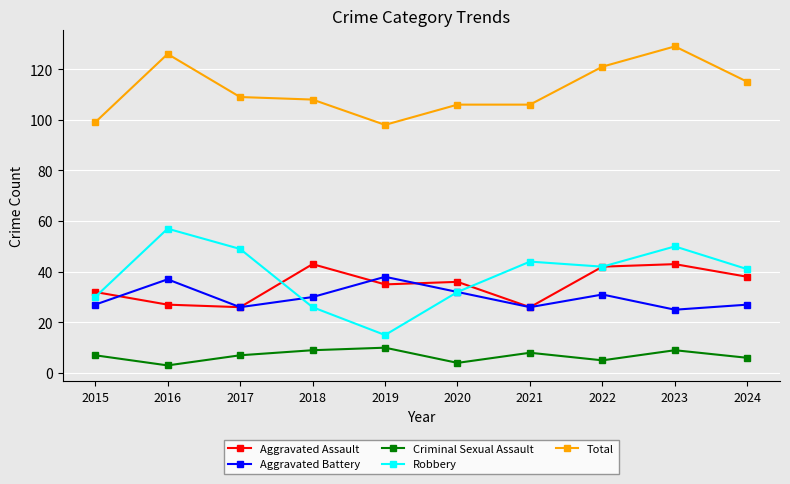

Reading left to right, list all the values displayed in this chart.

Aggravated Assault: 2015=32	2016=27	2017=26	2018=43	2019=35	2020=36	2021=26	2022=42	2023=43	2024=38
Aggravated Battery: 2015=27	2016=37	2017=26	2018=30	2019=38	2020=32	2021=26	2022=31	2023=25	2024=27
Criminal Sexual Assault: 2015=7	2016=3	2017=7	2018=9	2019=10	2020=4	2021=8	2022=5	2023=9	2024=6
Robbery: 2015=30	2016=57	2017=49	2018=26	2019=15	2020=32	2021=44	2022=42	2023=50	2024=41
Total: 2015=99	2016=126	2017=109	2018=108	2019=98	2020=106	2021=106	2022=121	2023=129	2024=115